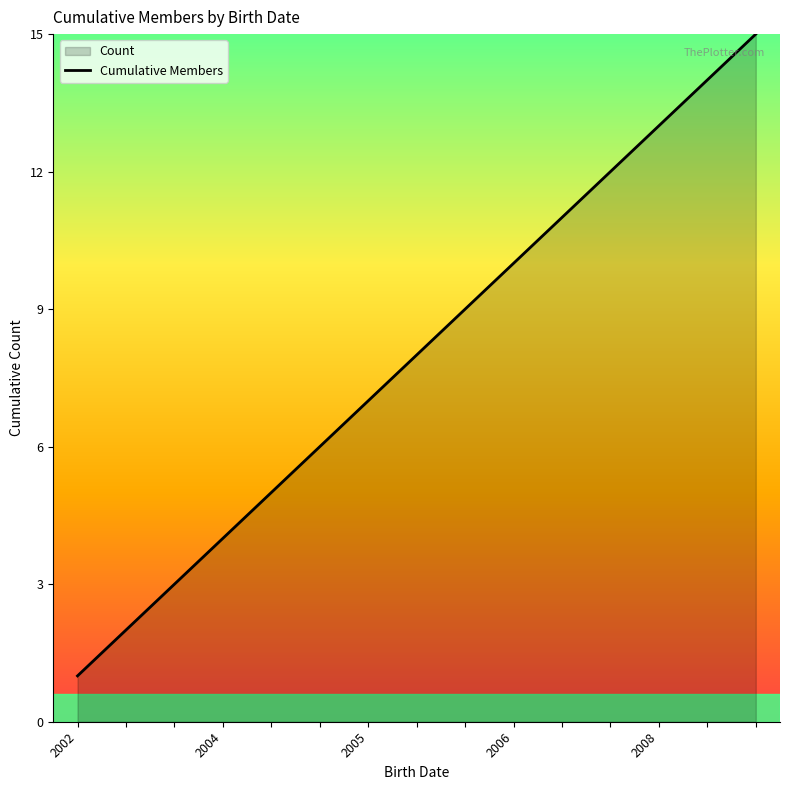

What is the difference between the maximum and minimum values?

14